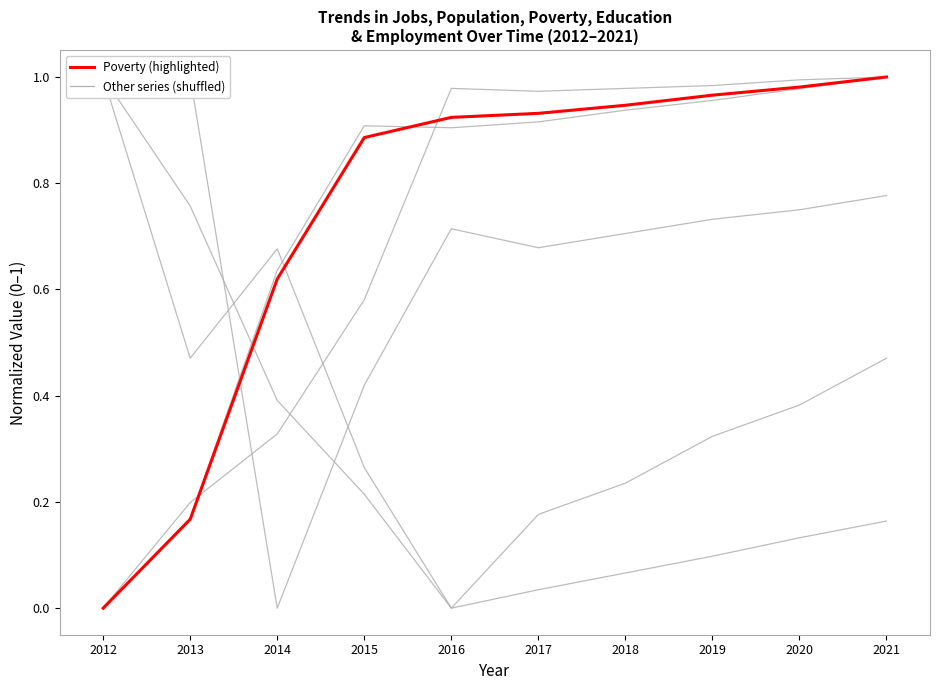

How many data points in Education are above 0?

9